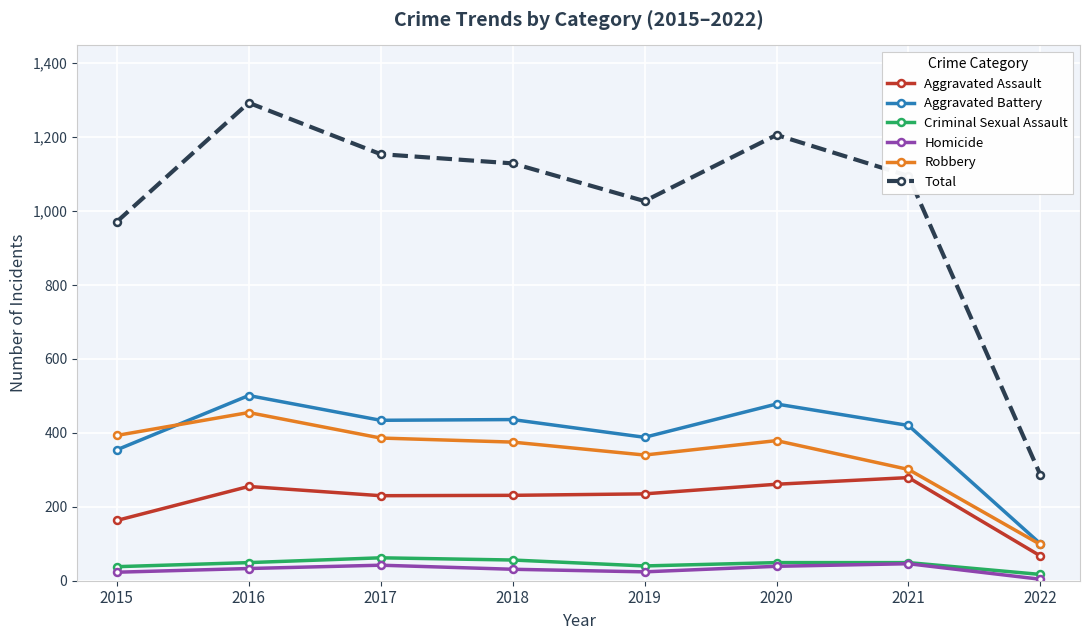

Between 2016 and 2019, which series saw the biggest shift?

Total